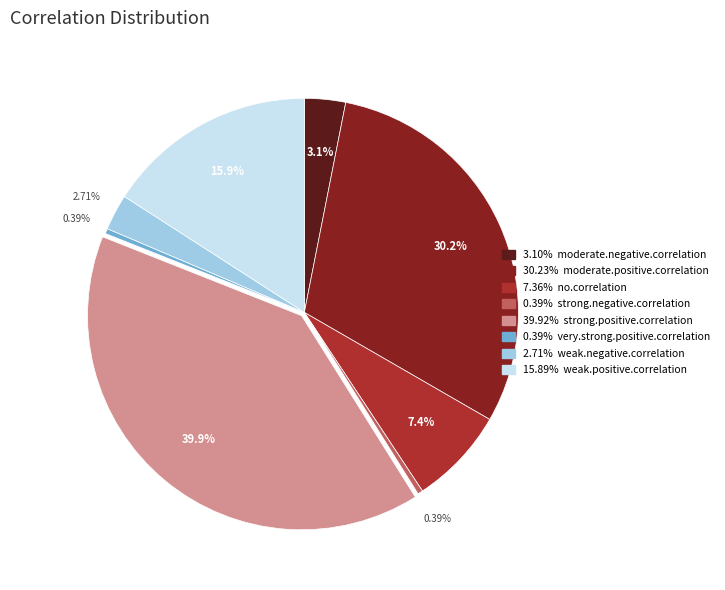

Is there a majority slice in this chart?

No